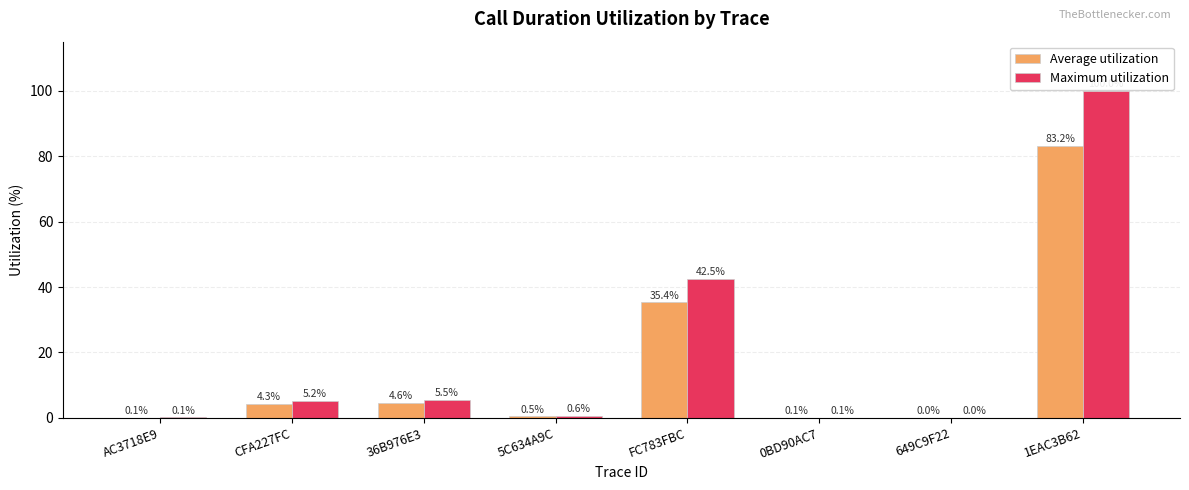

At which label is Maximum utilization closest to 50?

FC783FBC